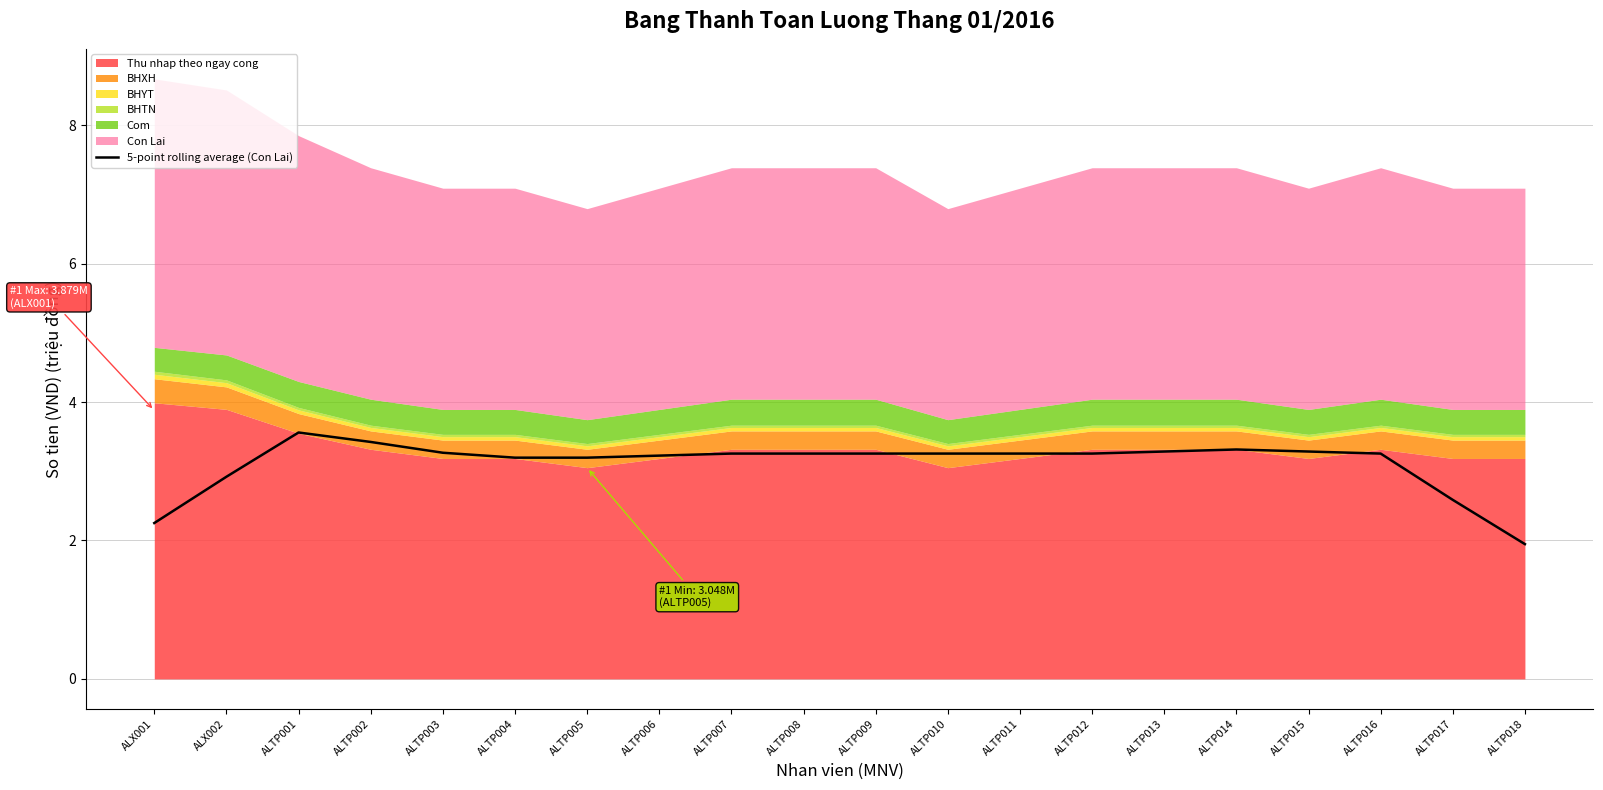

Reading left to right, extract all data points from this chart.

2.3	2.9	3.6	3.4	3.3	3.2	3.2	3.2	3.3	3.3	3.3	3.3	3.3	3.3	3.3	3.3	3.3	3.3	2.6	1.9